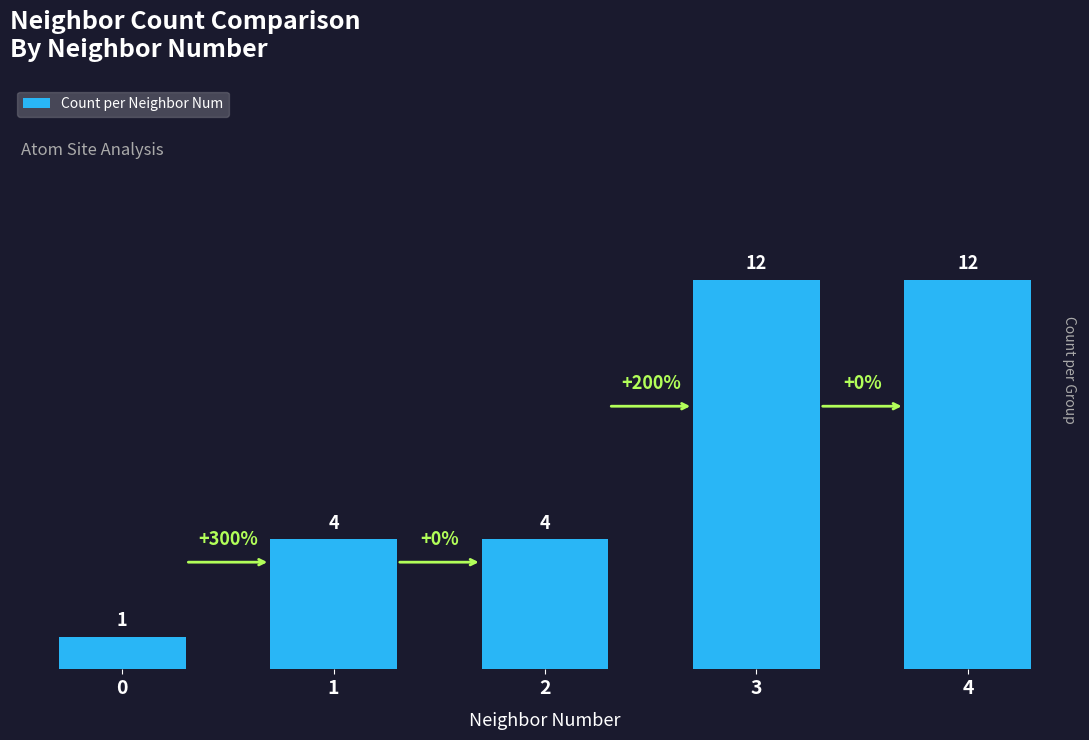

Does the chart contain stacked bars?

No